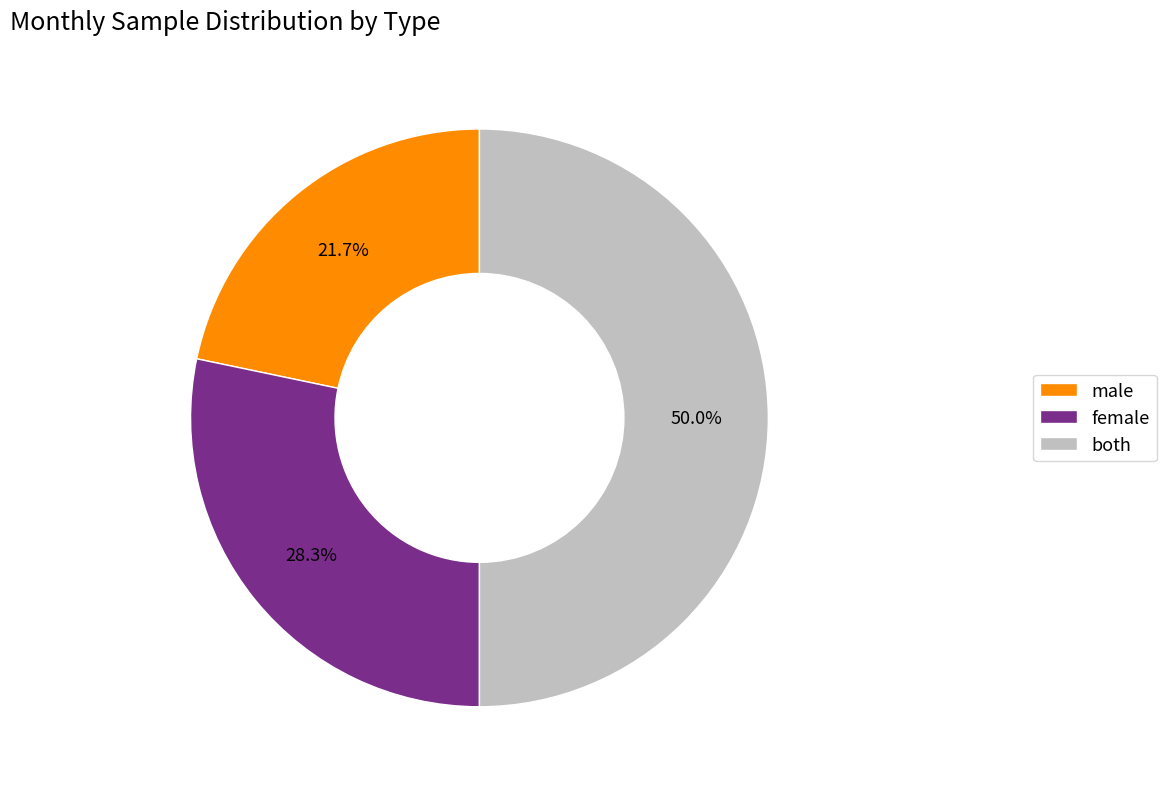

What percentage is NOT represented by male?

78.3%